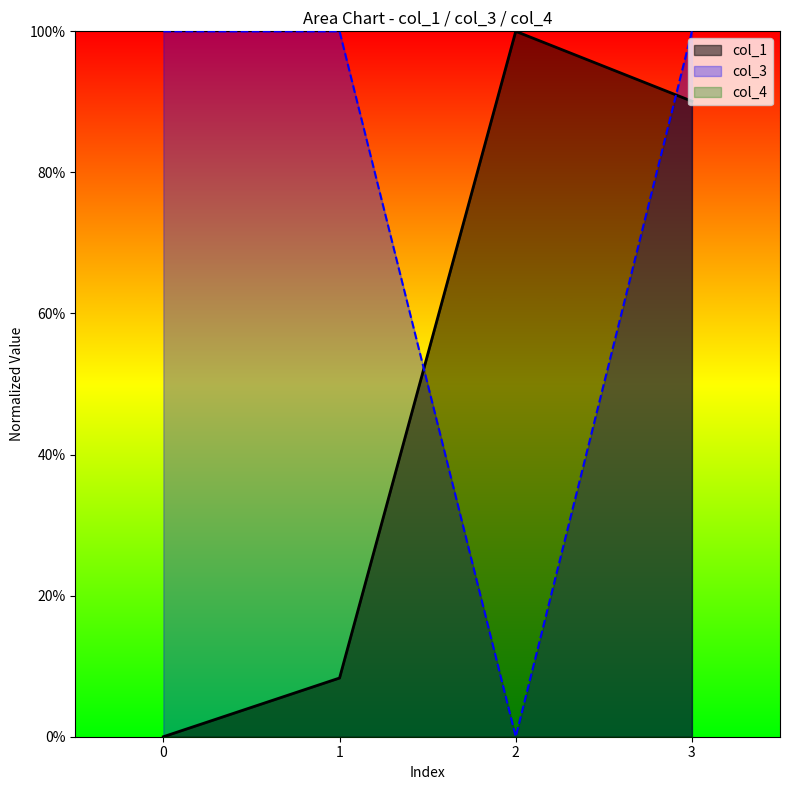

What value does the col_1 series have at 2?

100.0